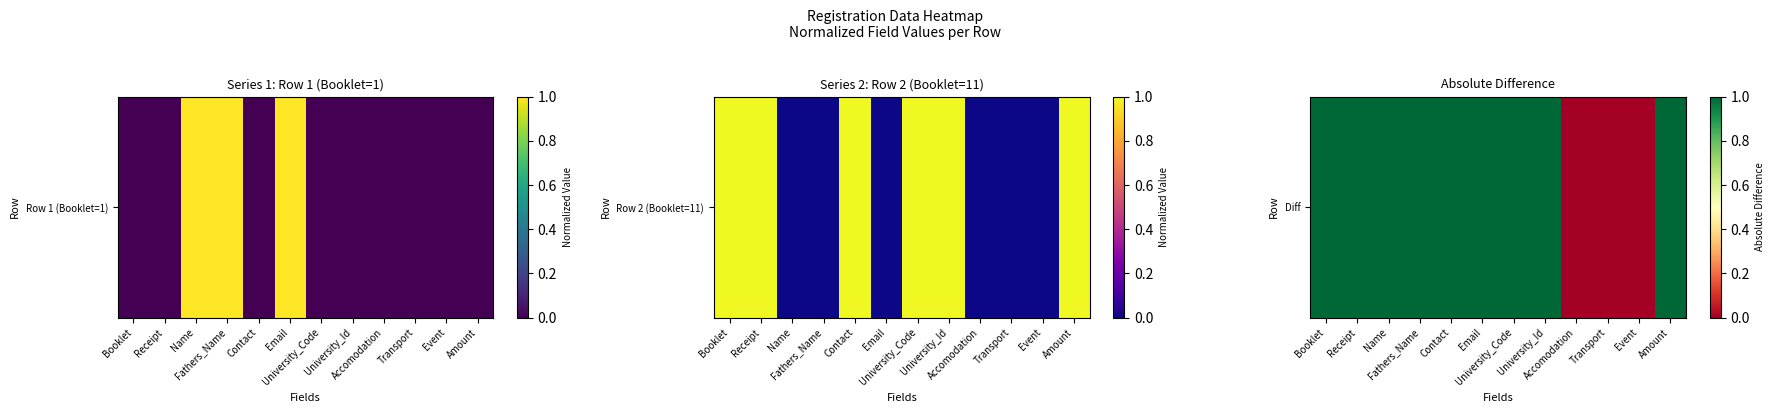

Reading right to left, extract all data points from this chart.

Amount=1	Event=0	Transport=0	Accomodation=0	University_Id=1	University_Code=1	Email=1	Contact=1	Fathers_Name=1	Name=1	Receipt=1	Booklet=1